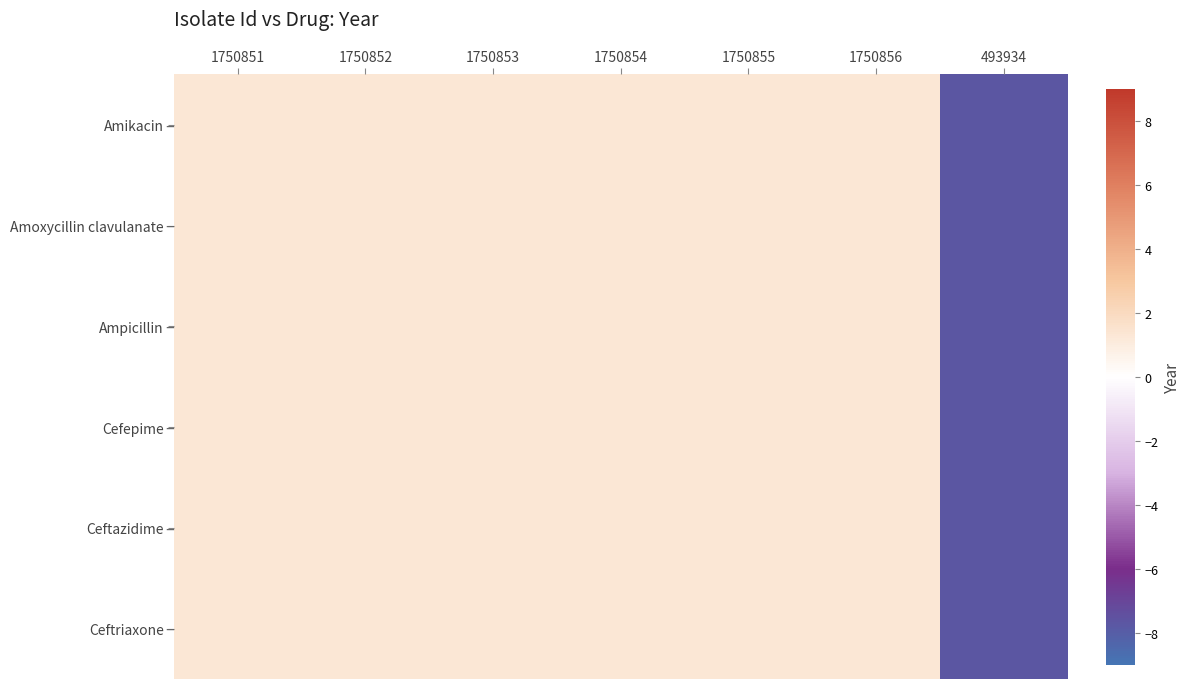

Between 1750851 and 1750853, which series saw the biggest shift?

Amikacin